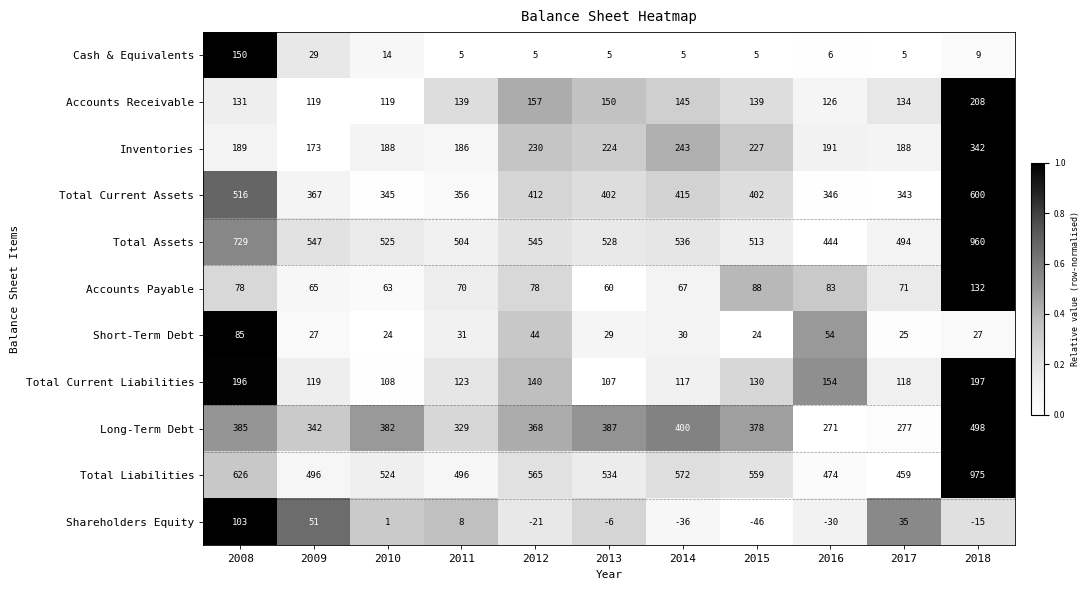

At 2011, list the series in order from largest to smallest.

Total Assets, Total Liabilities, Total Current Assets, Long-Term Debt, Inventories, Accounts Receivable, Total Current Liabilities, Accounts Payable, Short-Term Debt, Shareholders Equity, Cash & Equivalents